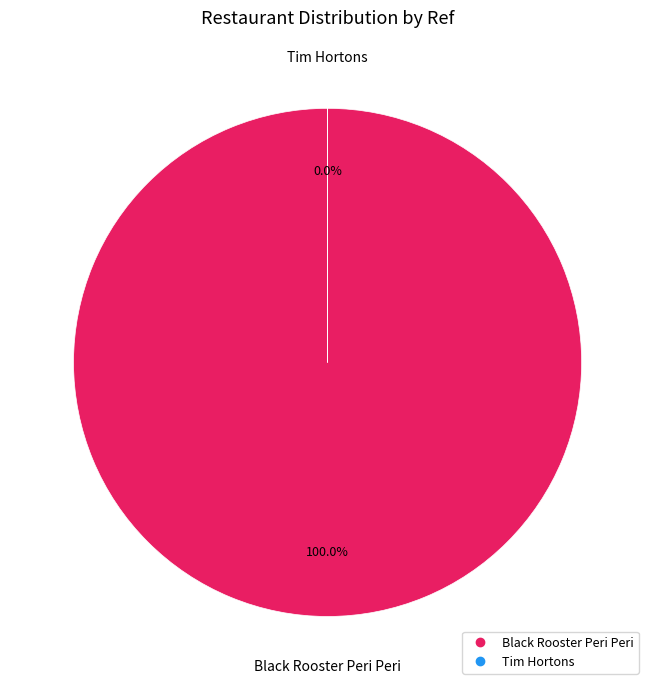

Between Tim Hortons and Black Rooster Peri Peri, which is larger?

Black Rooster Peri Peri